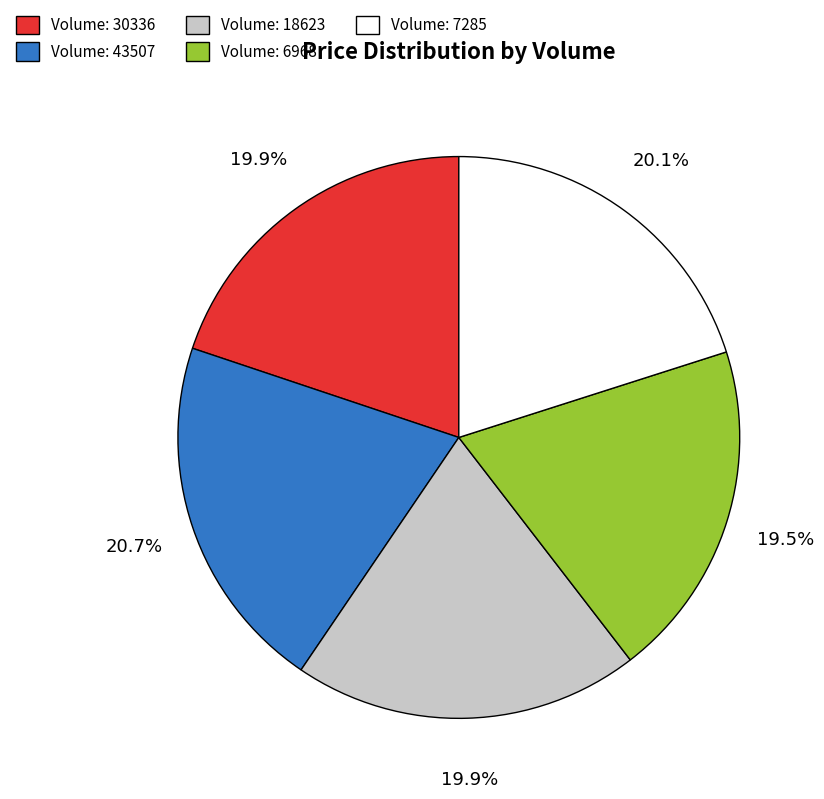

Approximately how many times larger is the value at Volume: 43507 compared to Volume: 7285?

1.0